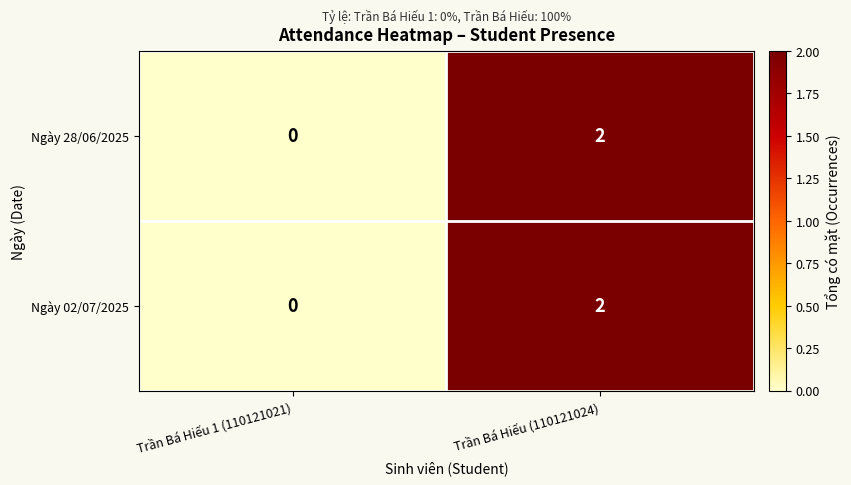

Which label corresponds to the largest value in the chart?

Trần Bá Hiếu (110121024)